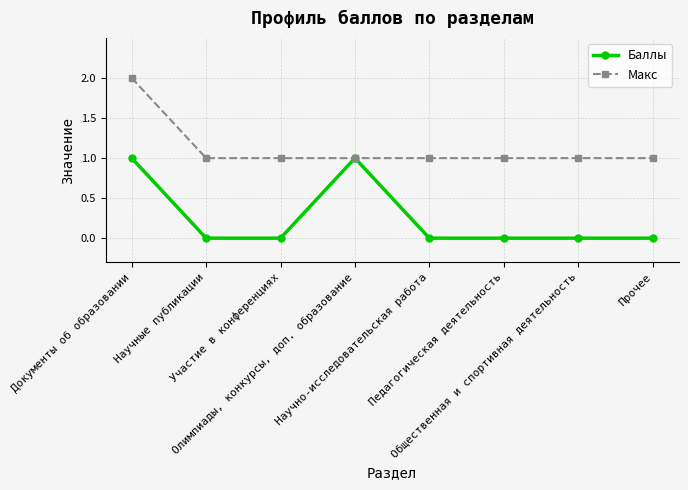

Which category has the highest value across all series?

Документы об образовании